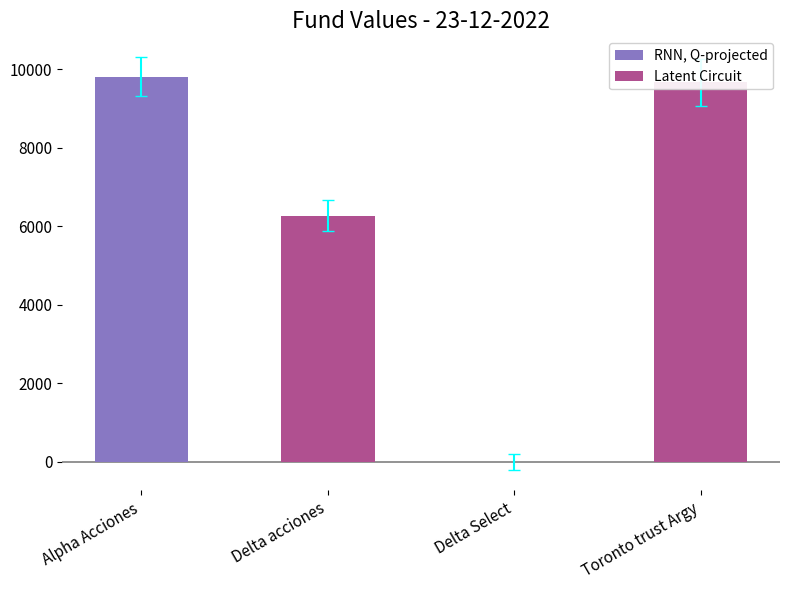

What is the average value?

6441.4